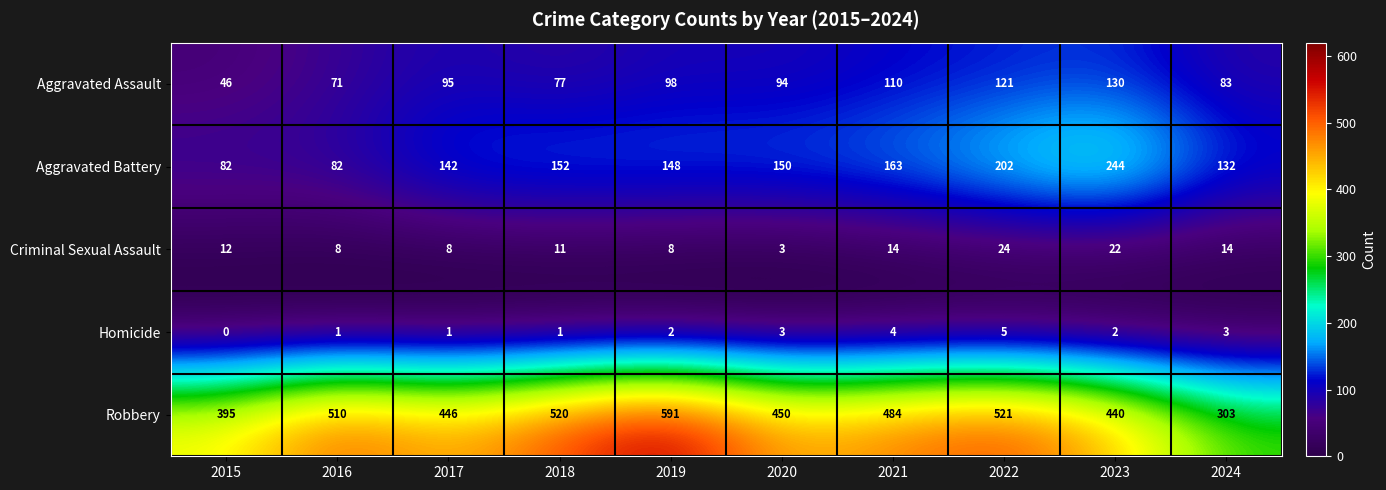

True or false: Aggravated Battery has a value of 132 at 2024.

True